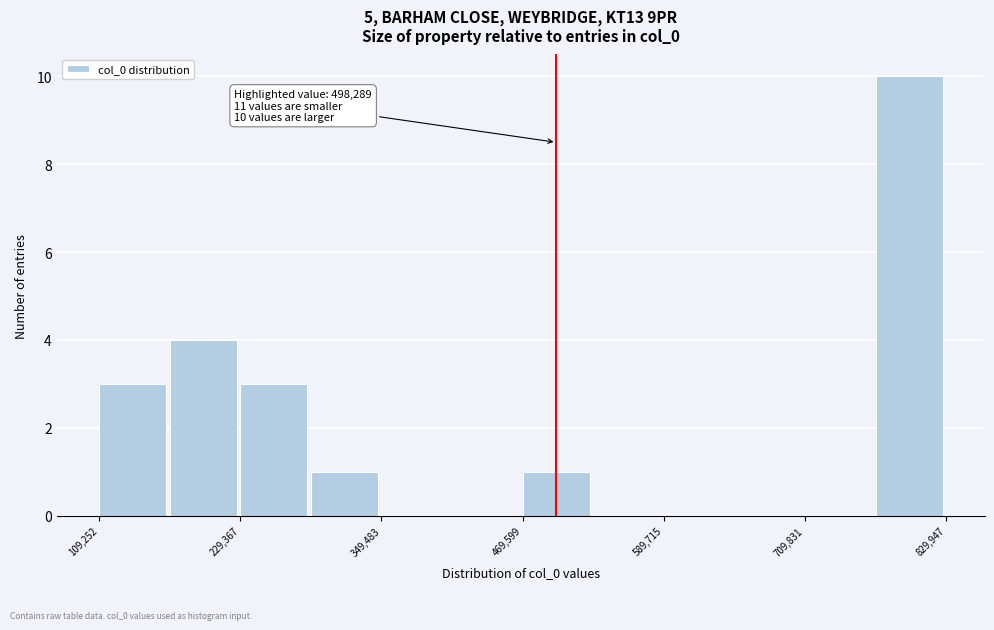

Read against the x-axis, roughly where is the centre of the tallest bar?

800000